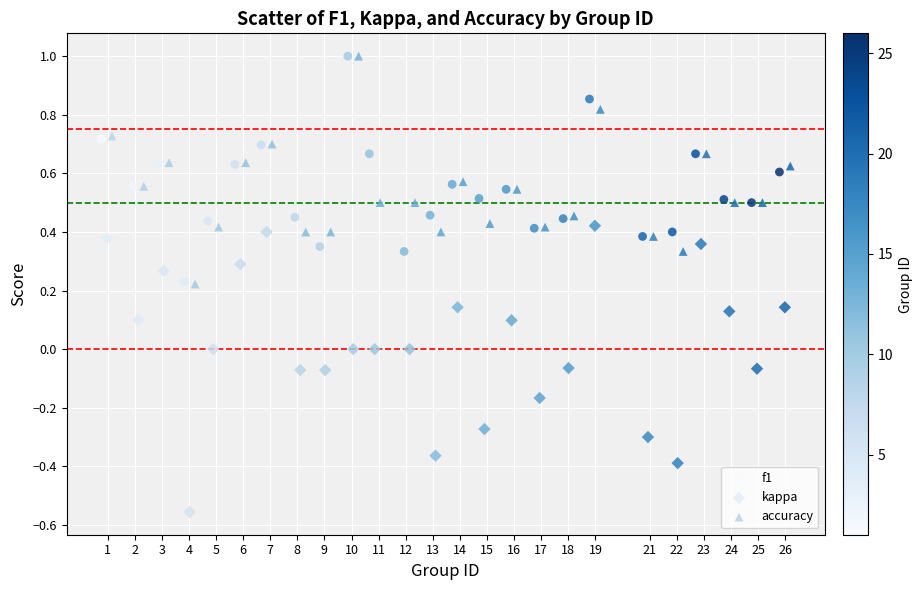

Which series has the largest Y range (max minus min)?

kappa